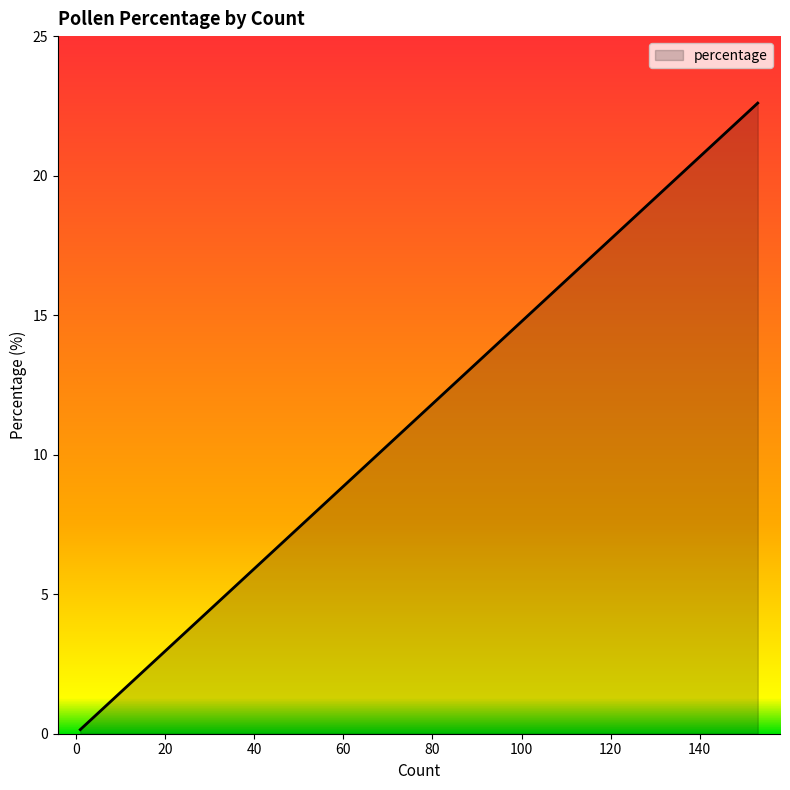

What is the value of the 9th point from the left?

5.2